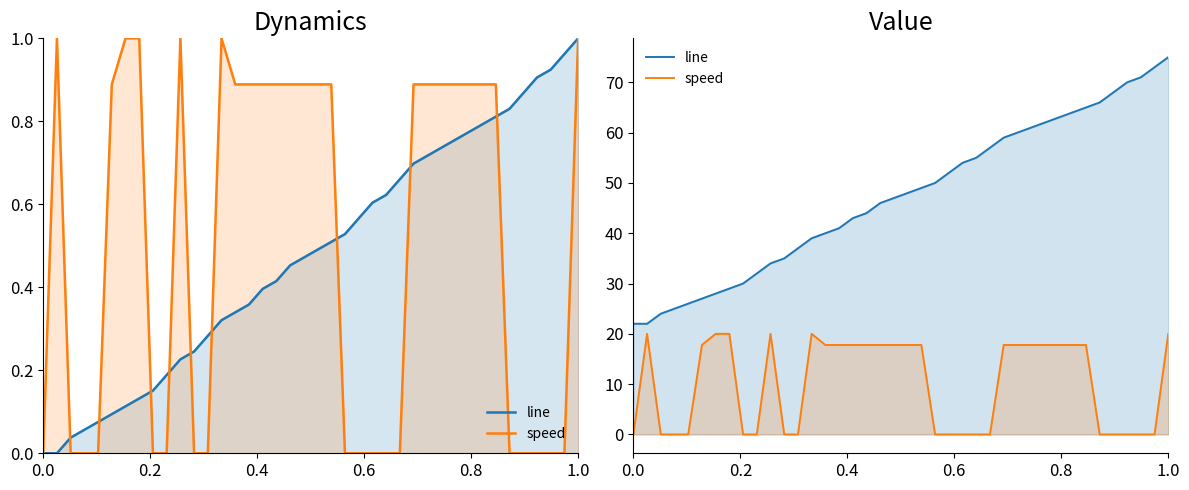

Is the value of speed at 23 greater than the value of line at 21?

No